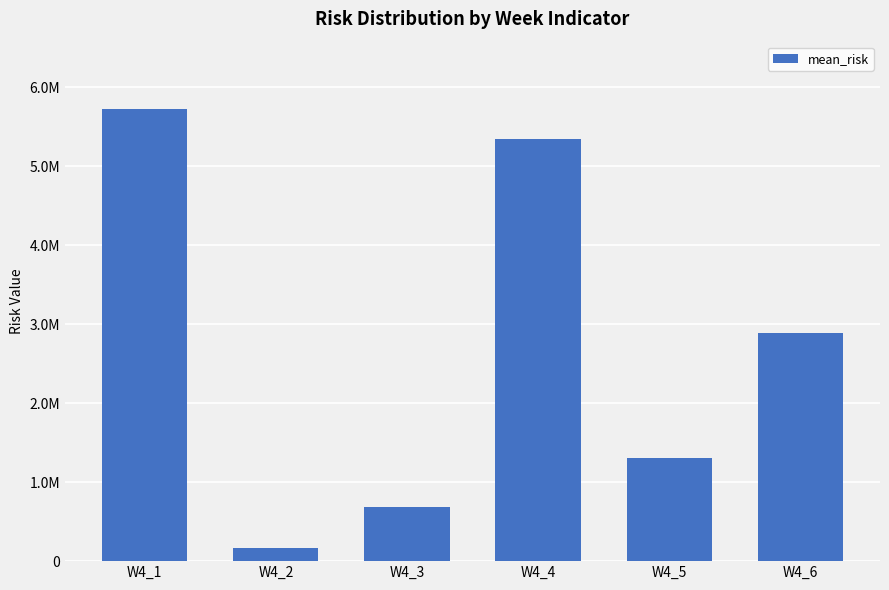

Is it true that the value at W4_2 is 261177.2?

False